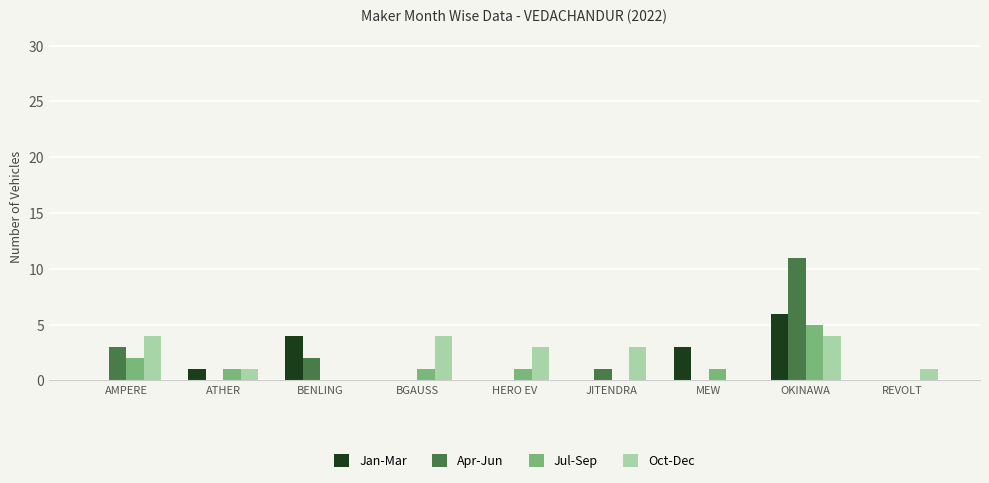

The Apr-Jun series shows 5 at AMPERE. True or false?

False